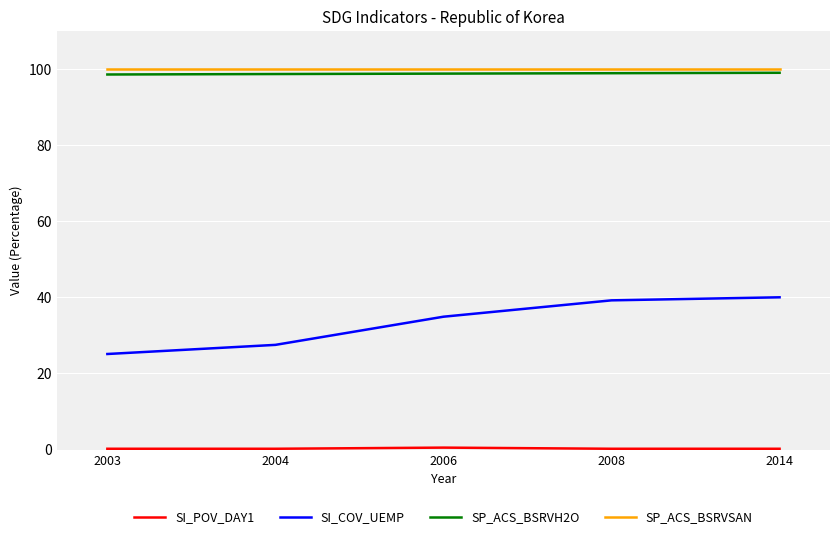

Which series has the largest range (max minus min)?

SI_COV_UEMP